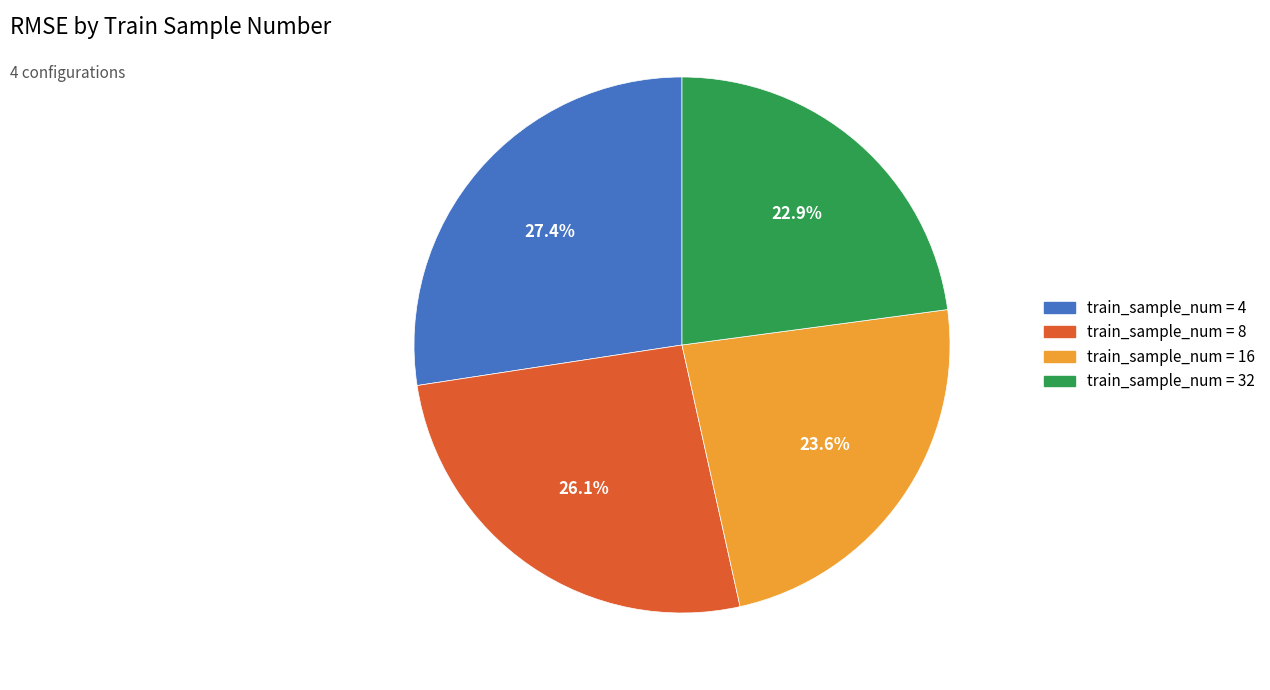

Is there any slice that represents more than half of the pie?

No